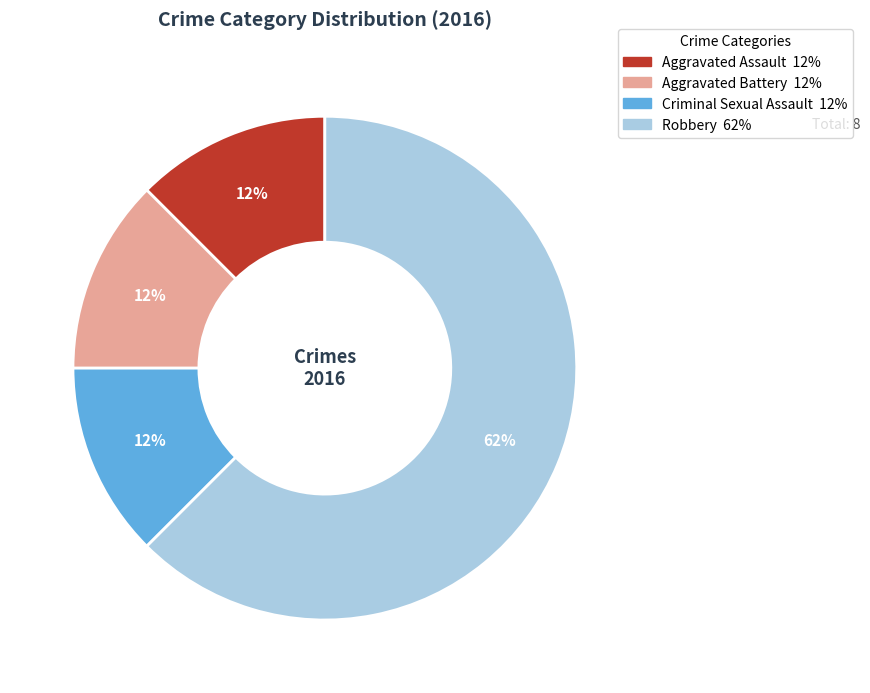

To the nearest percent, what is the average slice percentage?

25%